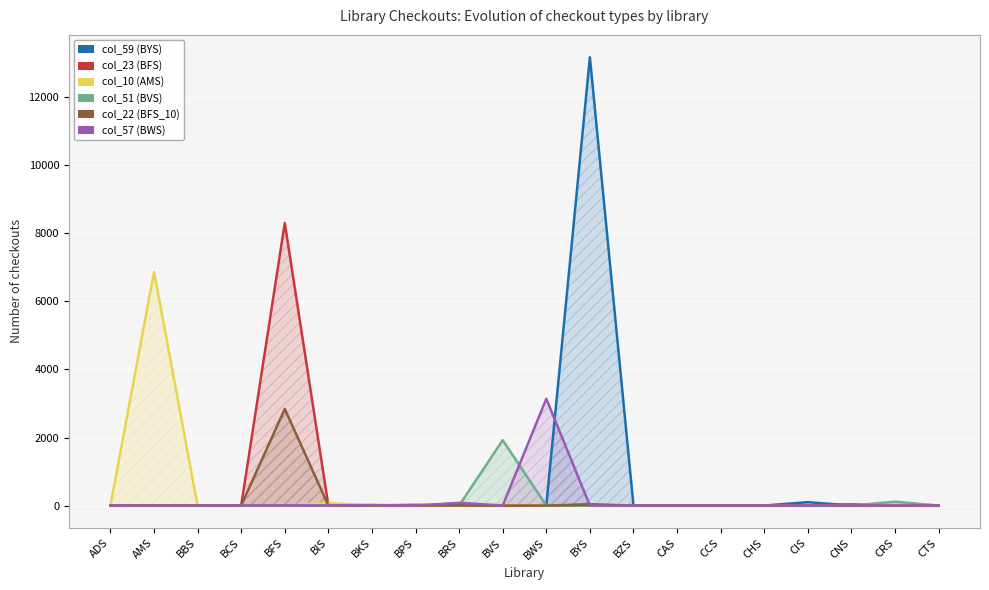

List the series in order of their peak value, lowest first.

col_51 (BVS), col_22 (BFS_10), col_57 (BWS), col_10 (AMS), col_23 (BFS), col_59 (BYS)